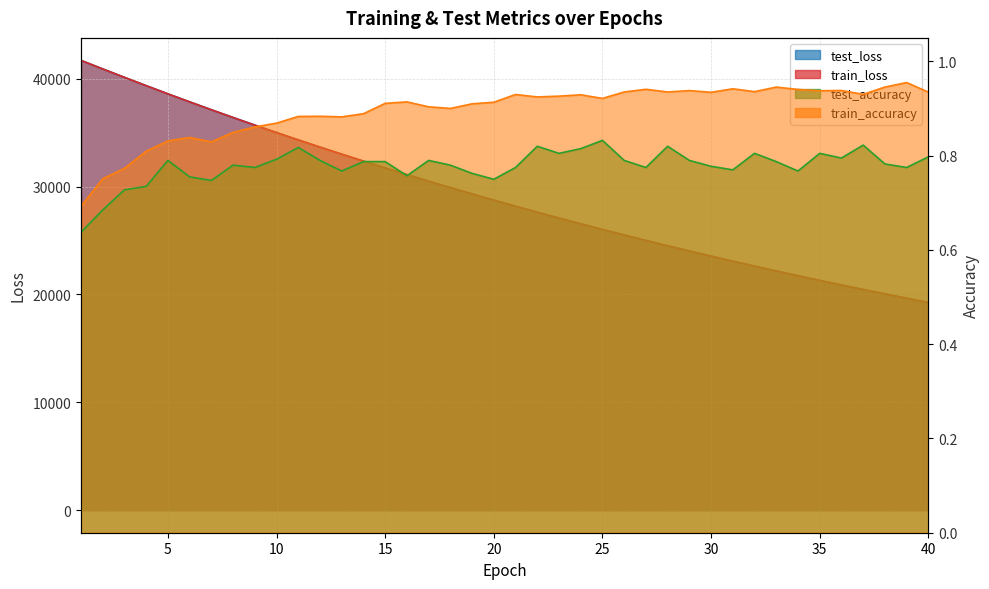

True or false: test_accuracy and train_loss cross at least once.

False